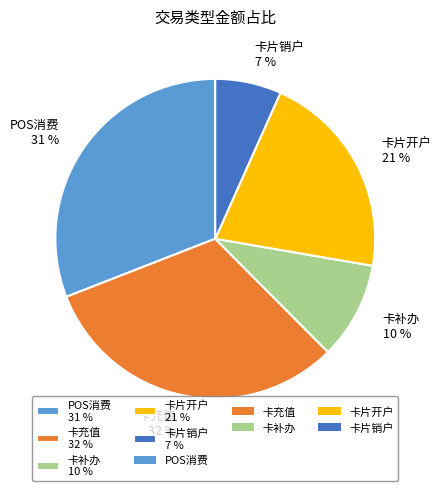

To the nearest percent, what is the average slice percentage?

20%